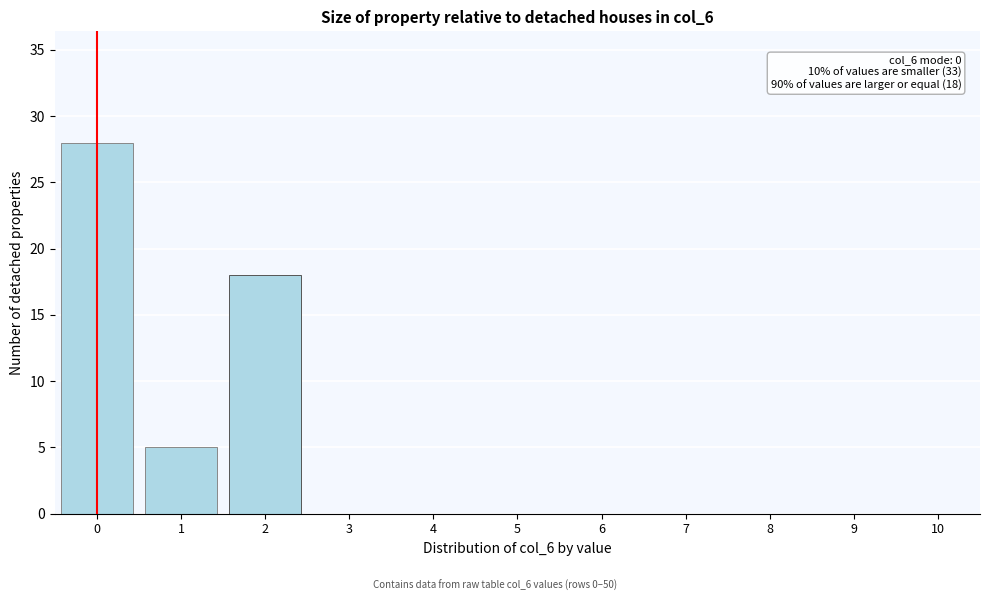

Reading right to left, extract all data points from this chart.

10=0	9=0	8=0	7=0	6=0	5=0	4=0	3=0	2=18	1=5	0=28